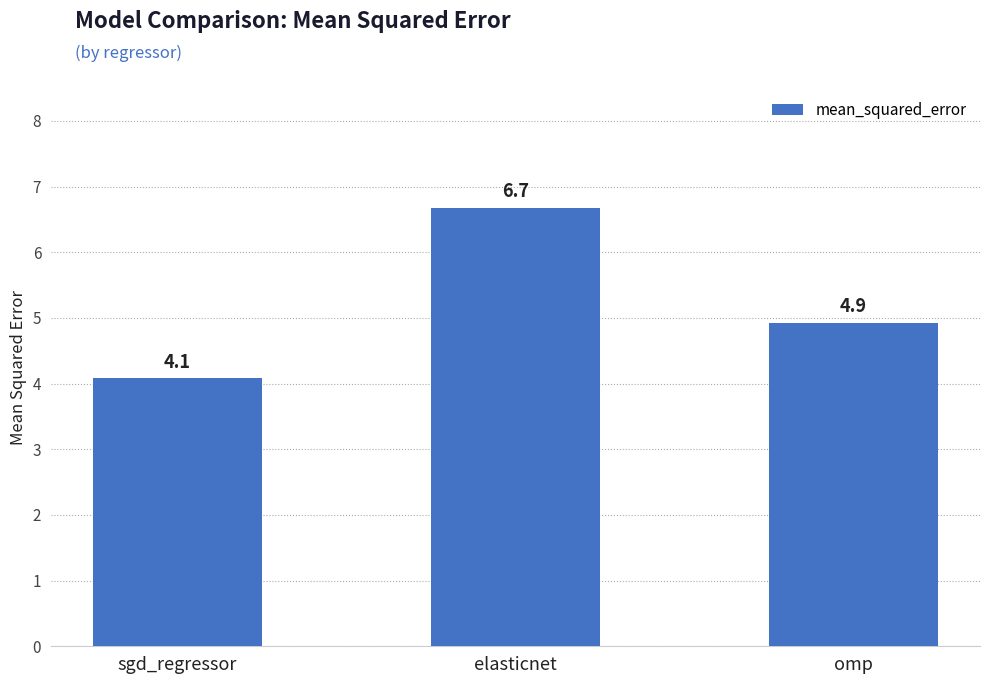

Reading left to right, transcribe all the data shown in this chart.

4.1	6.7	4.9